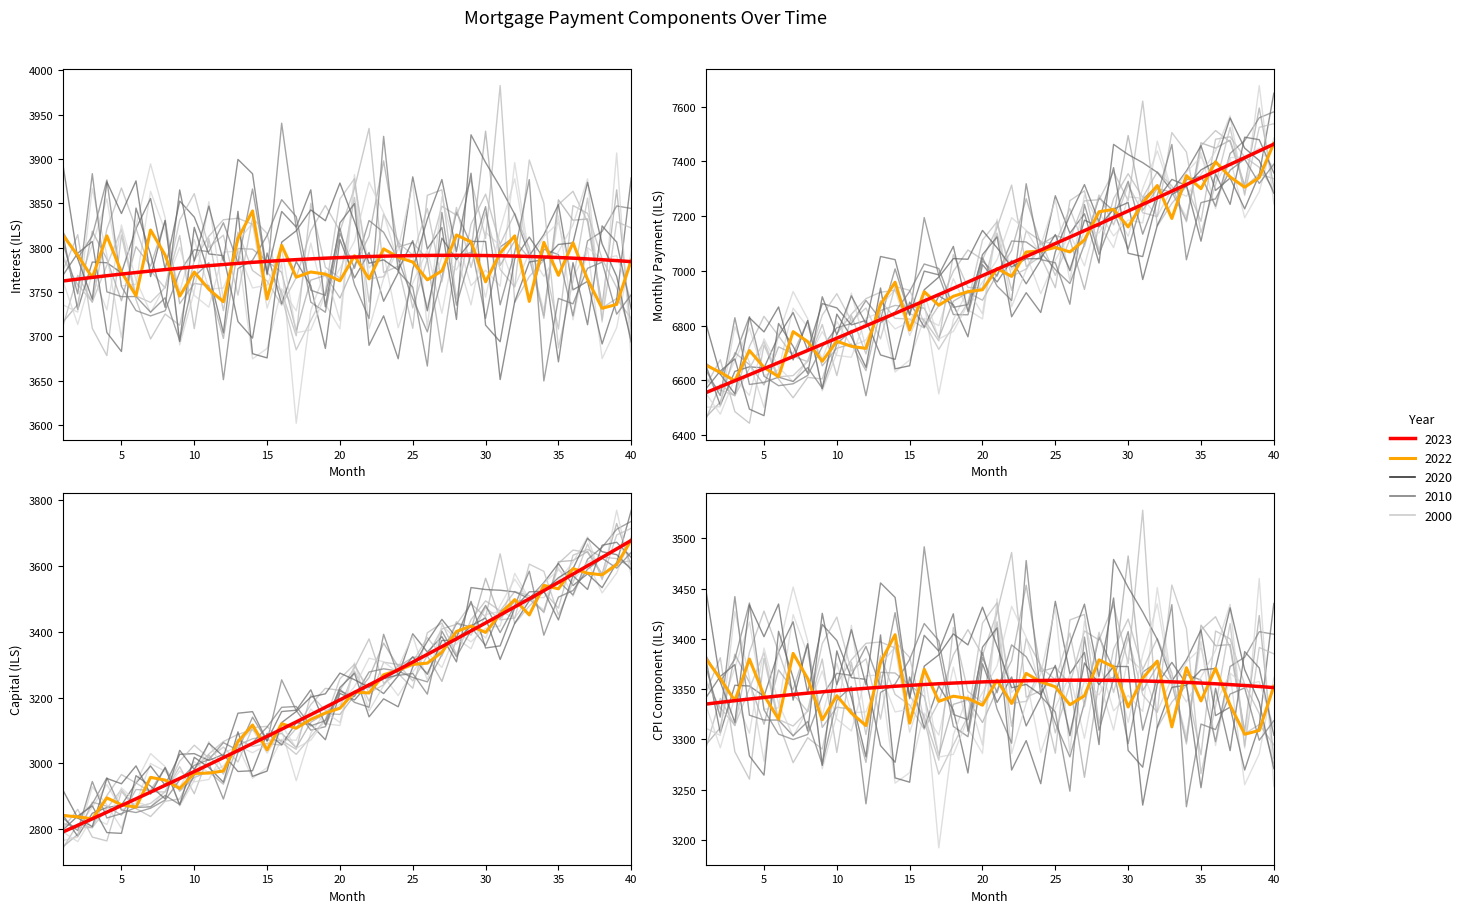

Rank the series by their maximum value, from lowest to highest.

cpi, capital, interest, month_payment